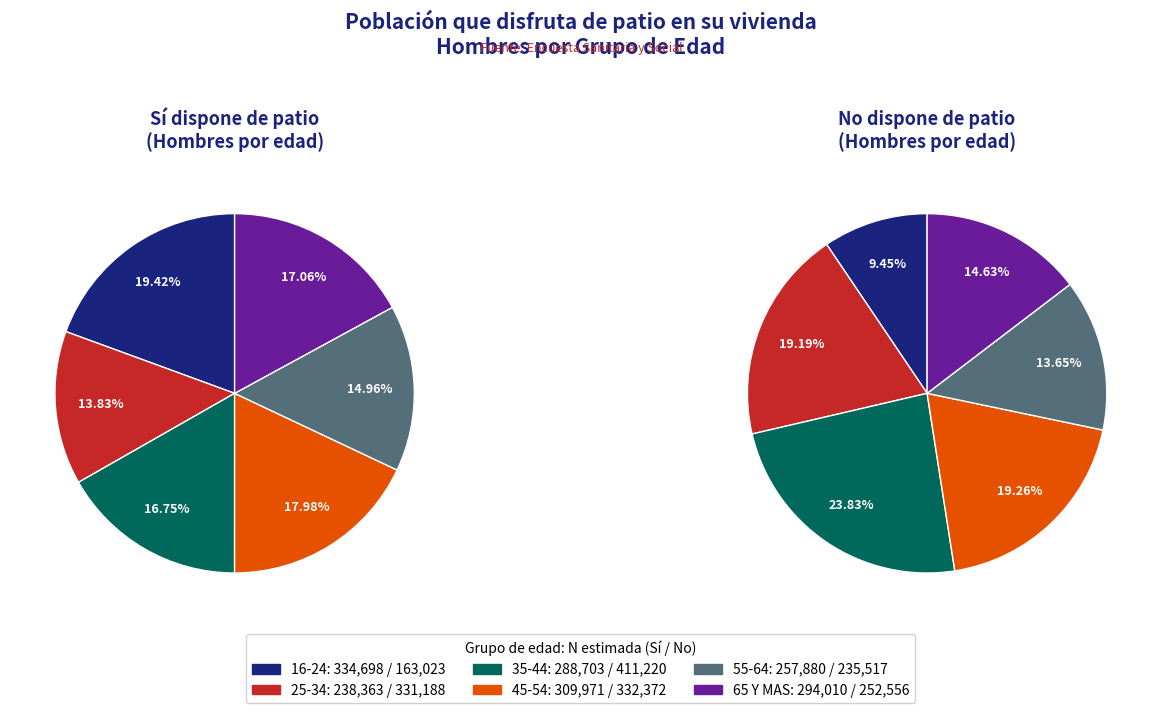

To the nearest percent, what portion does 45-54 represent?

18%